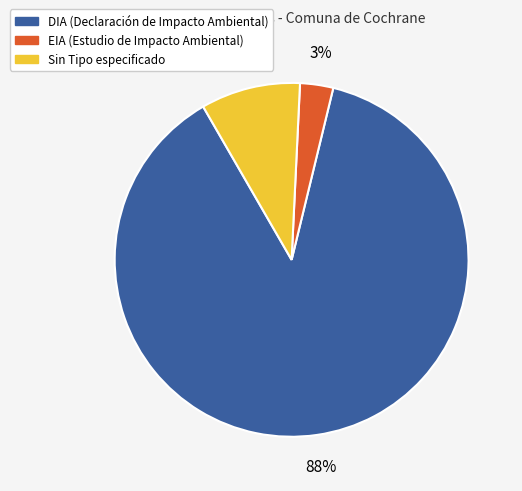

Is there any slice that represents more than half of the pie?

Yes